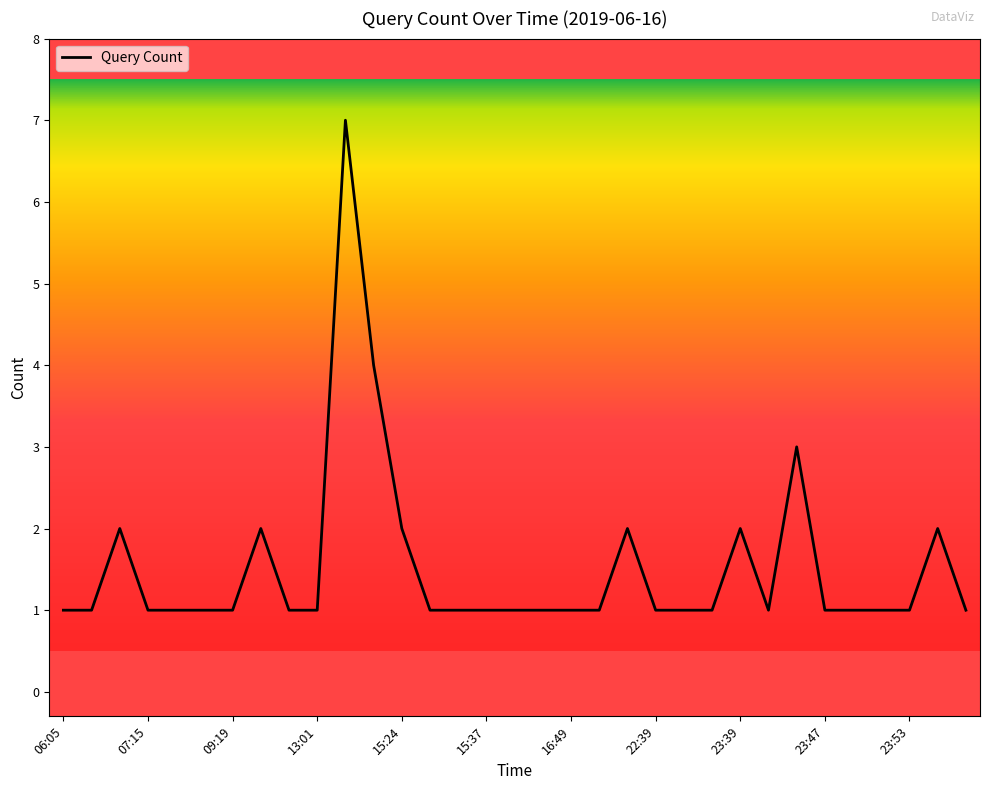

What is the maximum value shown in the chart?

7